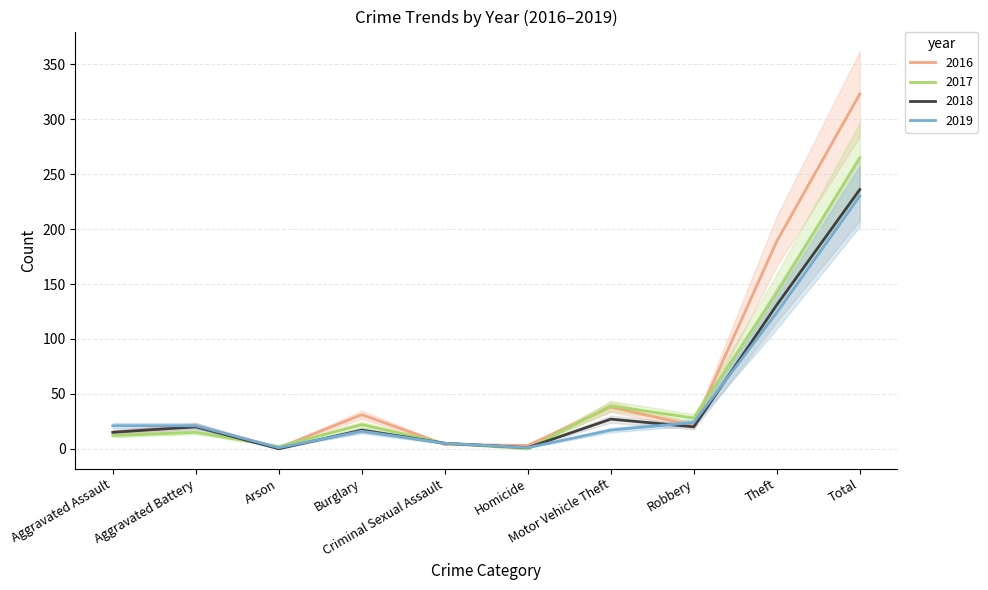

What is the minimum value for 2016?

1